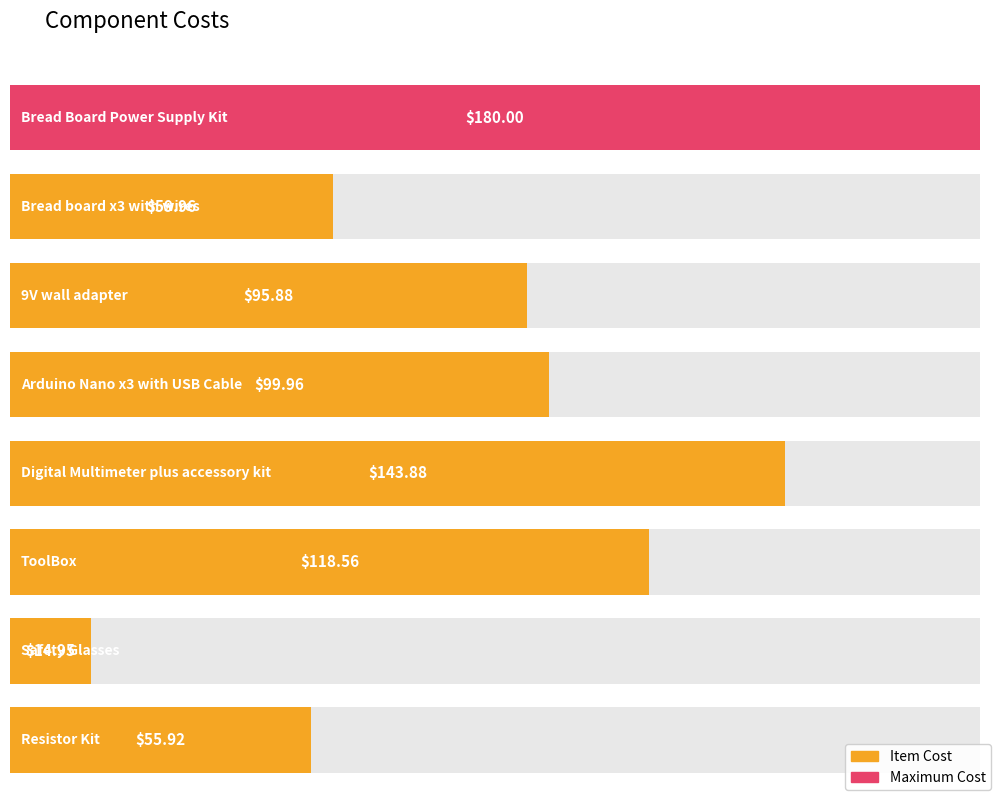

List the labels in order of value, smallest first.

Safety Glasses, Resistor Kit, Bread board x3 with wires, 9V wall adapter, Arduino Nano x3 with USB Cable, ToolBox, Digital Multimeter plus accessory kit, Bread Board Power Supply Kit